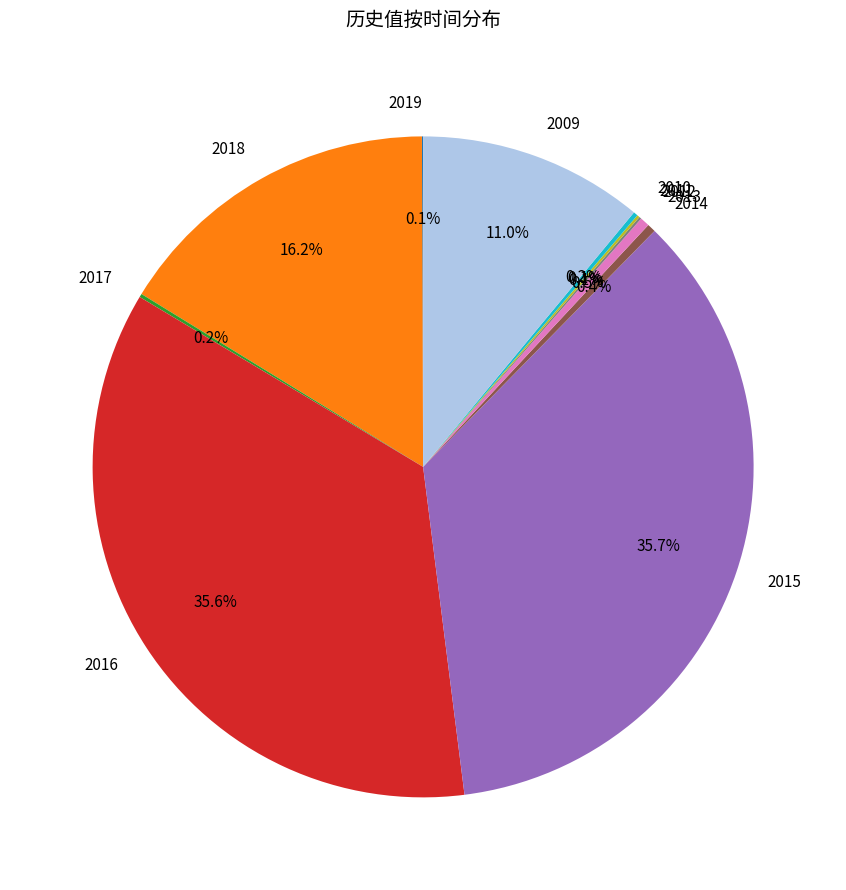

What percentage is NOT represented by 2013?

99.5%